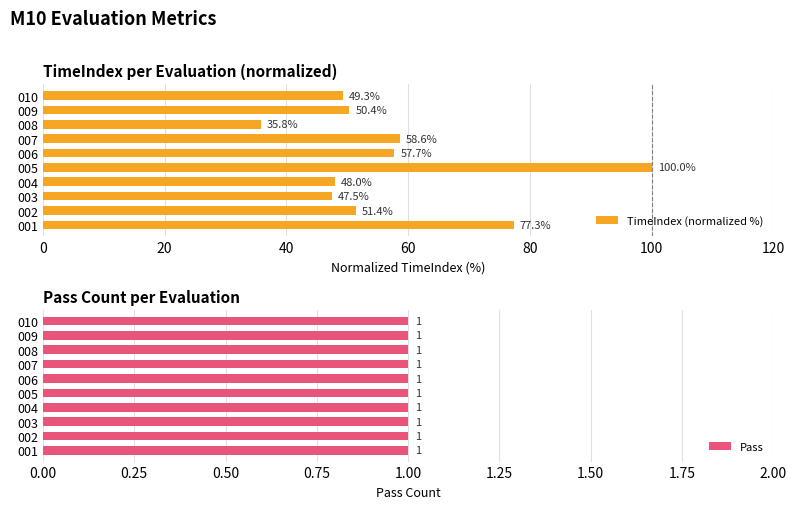

What is the difference between the maximum and minimum values in the TimeIndex (normalized %) series?

64.2